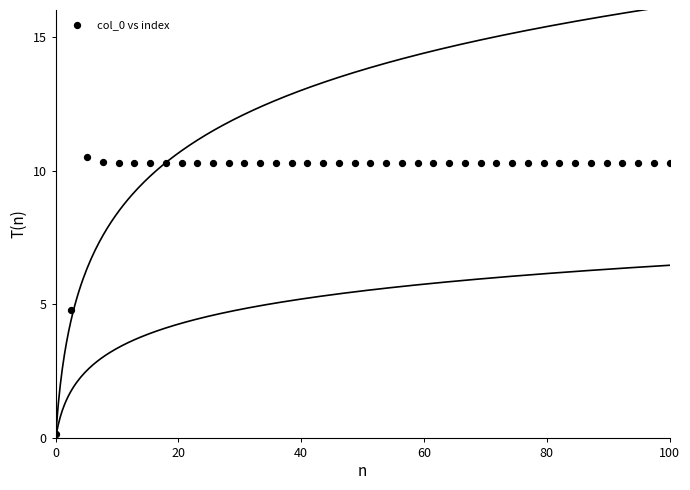

What is the range of Y values (max minus min)?

10.4